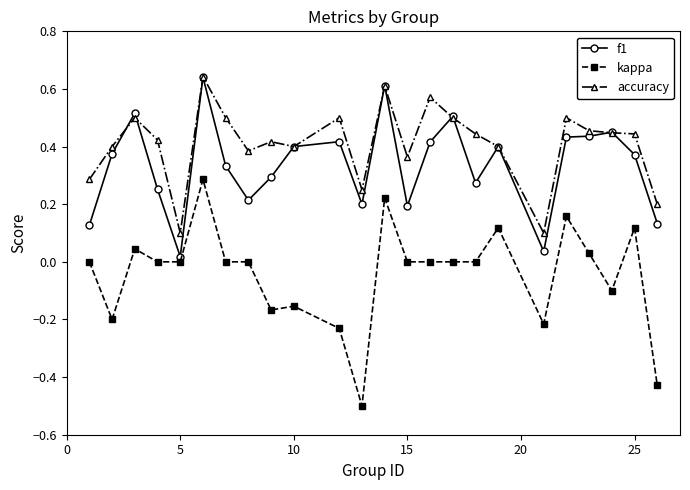

Which series has the largest total across all categories?

accuracy